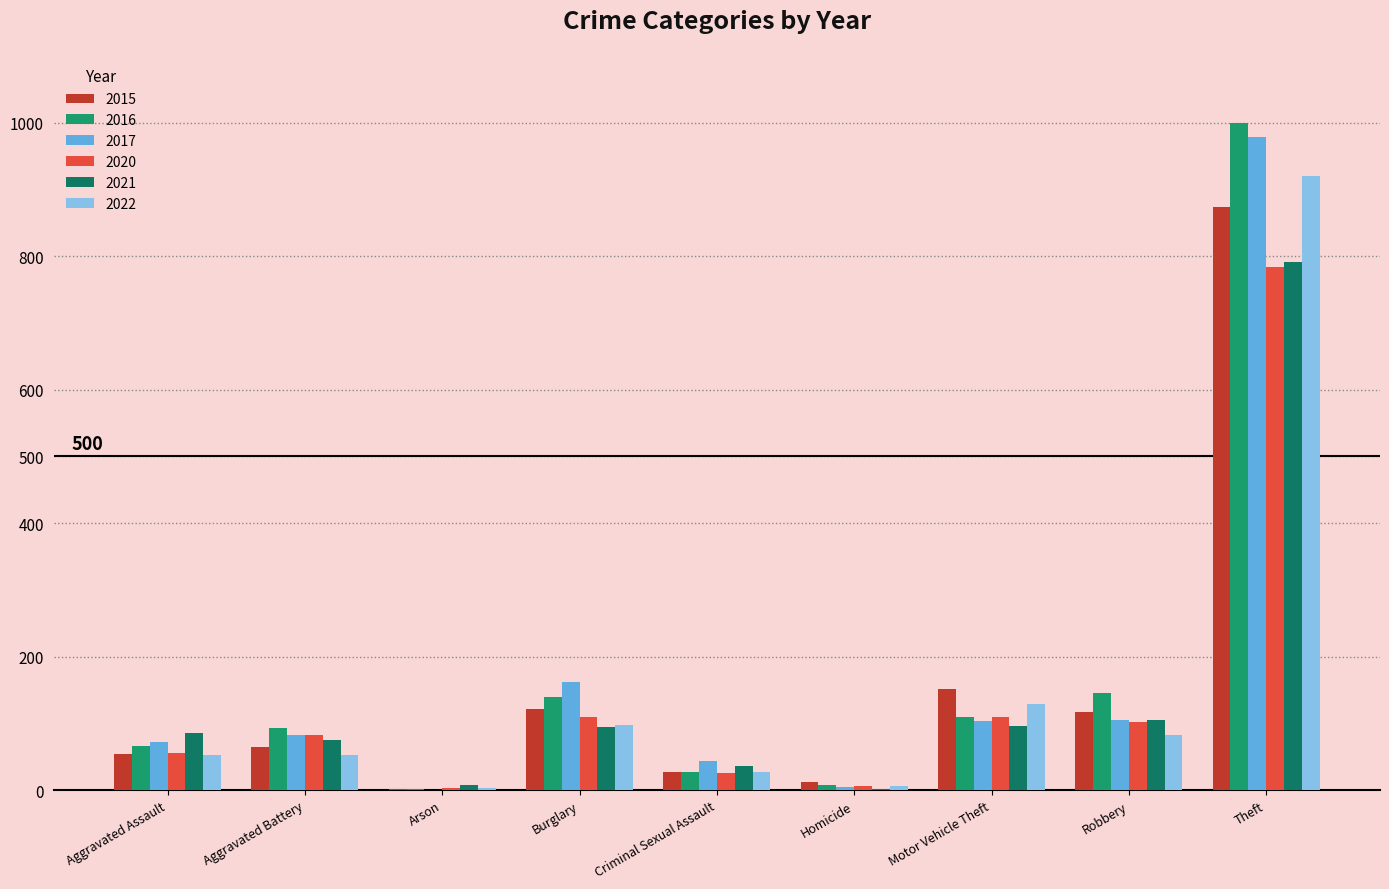

At how many categories does at least one series exceed 384?

1